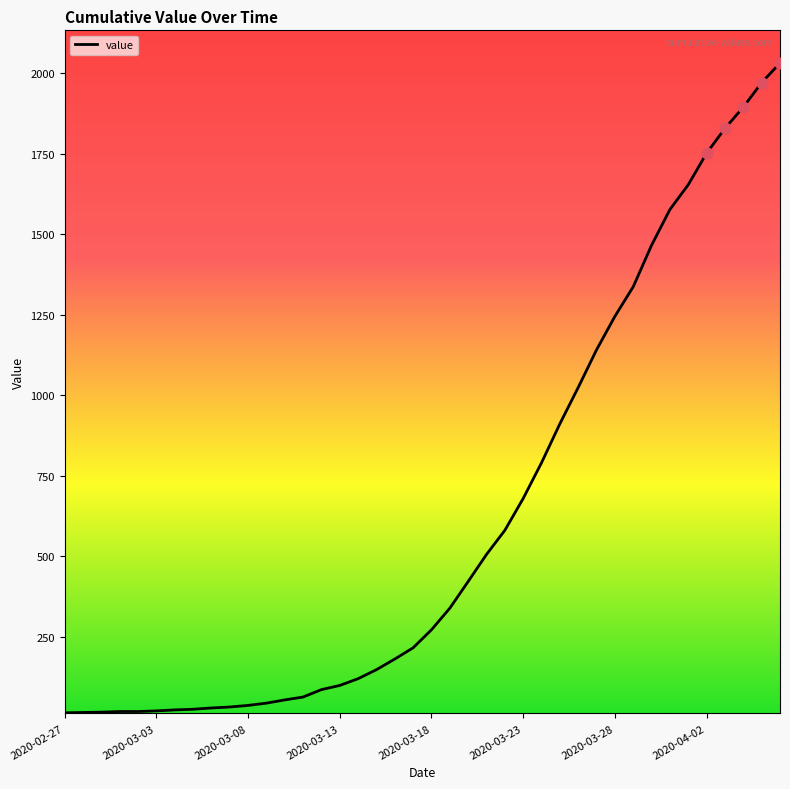

What is the maximum value shown in the chart?

2032